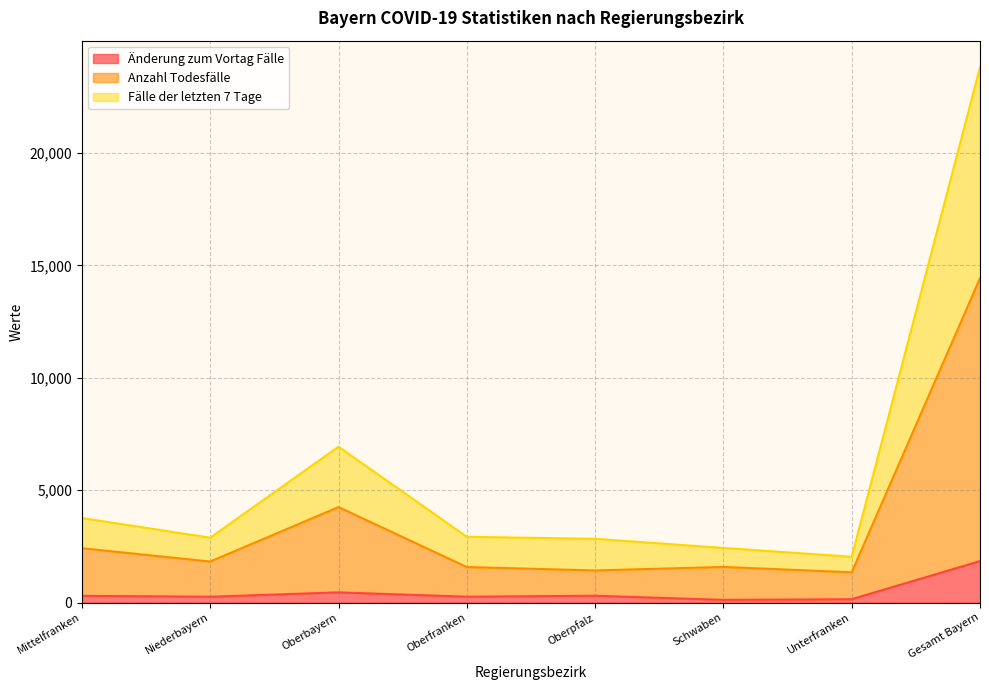

What is the total value across all series at Niederbayern?

2885